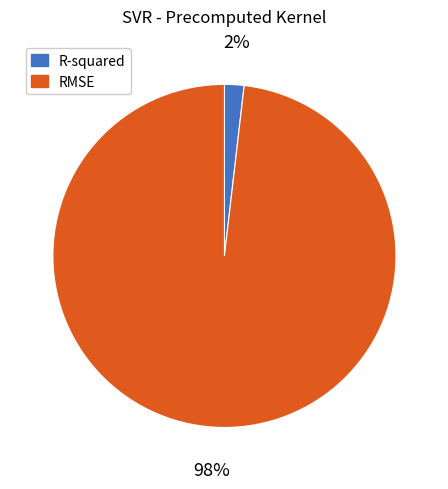

Which slice is the smallest?

R-squared